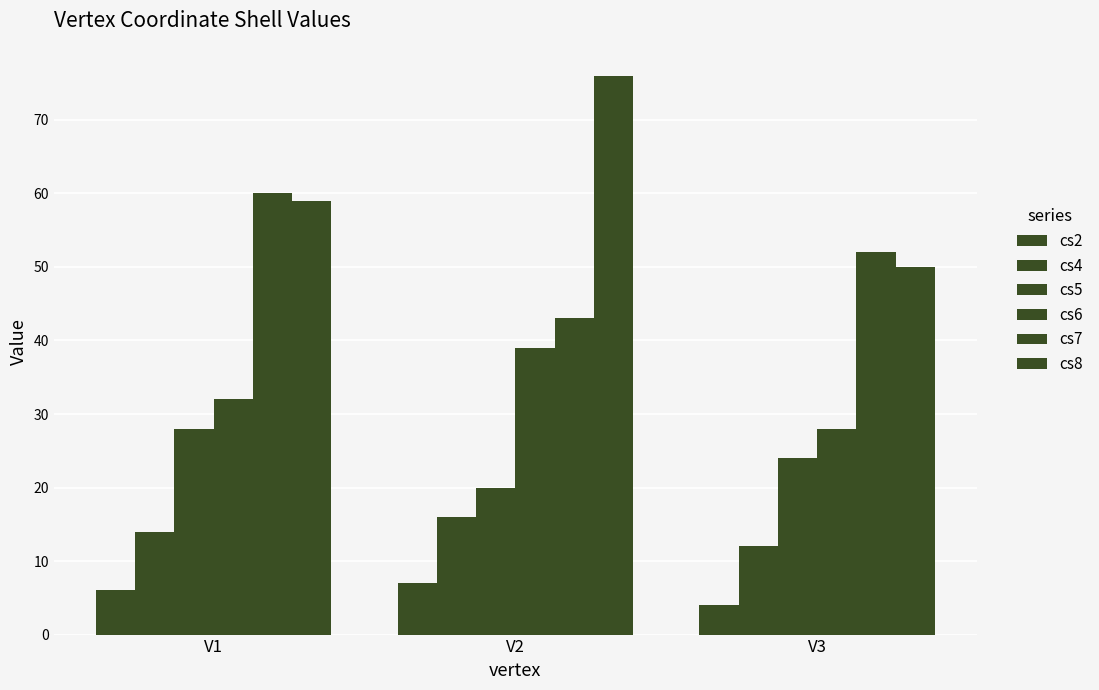

Reading right to left, list all the values displayed in this chart.

cs2: 4	7	6
cs4: 12	16	14
cs5: 24	20	28
cs6: 28	39	32
cs7: 52	43	60
cs8: 50	76	59